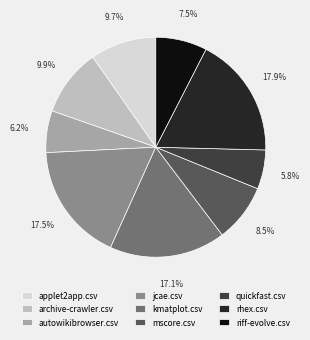

To the nearest percent, what is the combined percentage of mscore.csv and jcae.csv?

26%